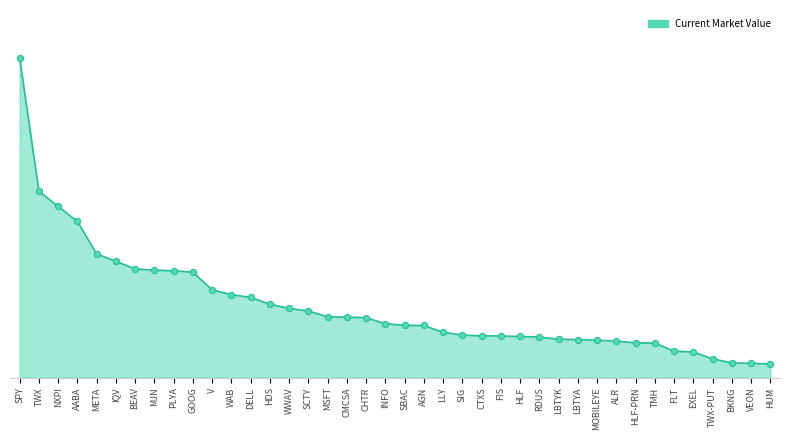

What is the change in value from WWAV to AGN?

-50701000